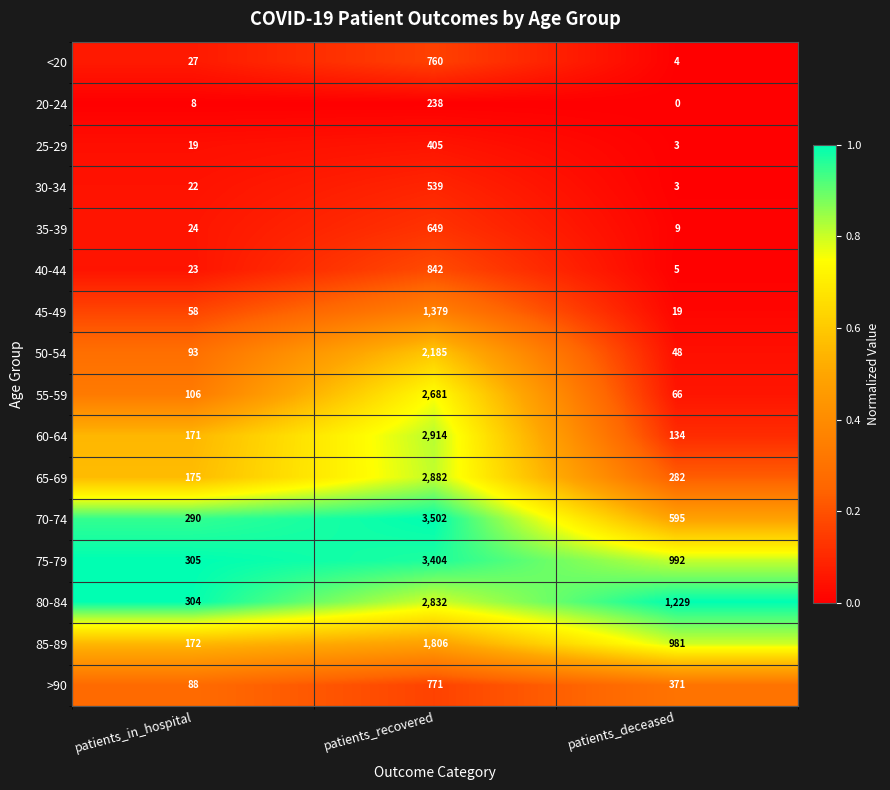

Rank the series at patients_recovered from highest to lowest value.

70-74, 75-79, 60-64, 65-69, 80-84, 55-59, 50-54, 85-89, 45-49, 40-44, >90, <20, 35-39, 30-34, 25-29, 20-24